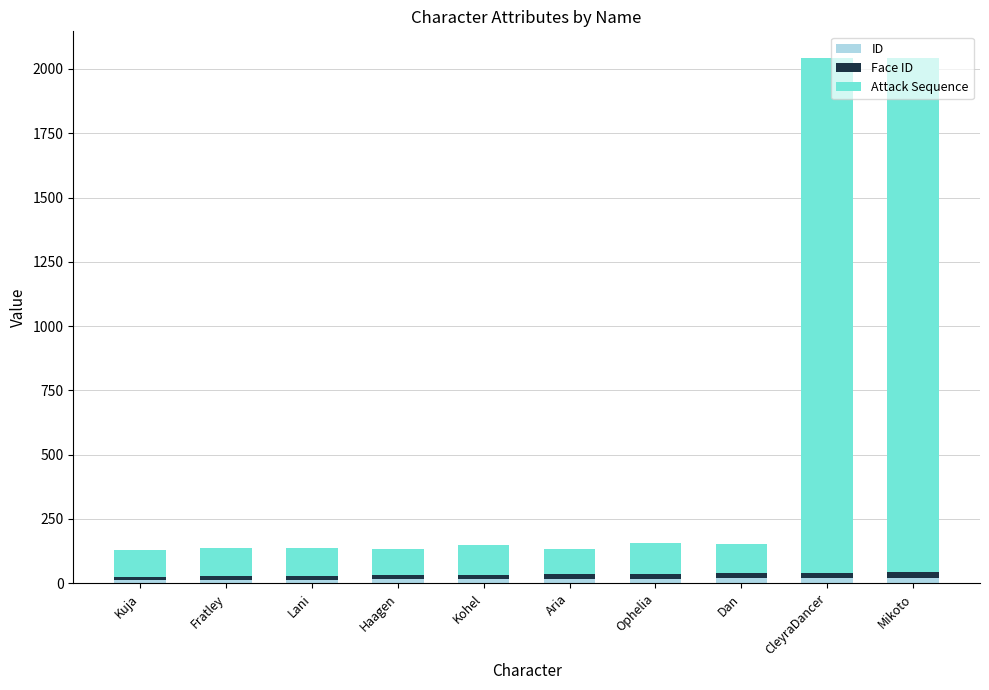

What position from the right is Kohel?

6